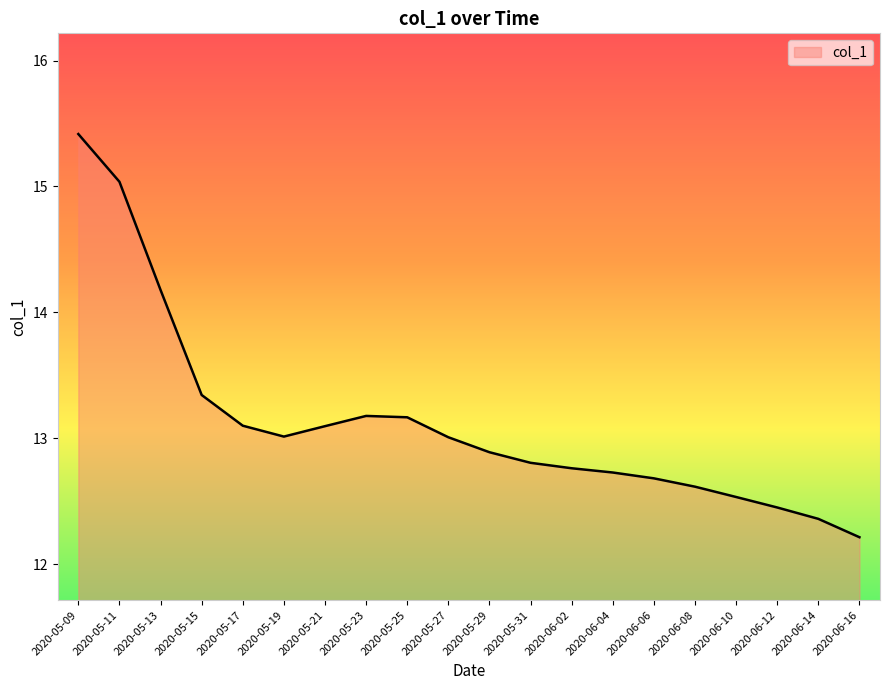

What position from the right is 2020-06-16?

1